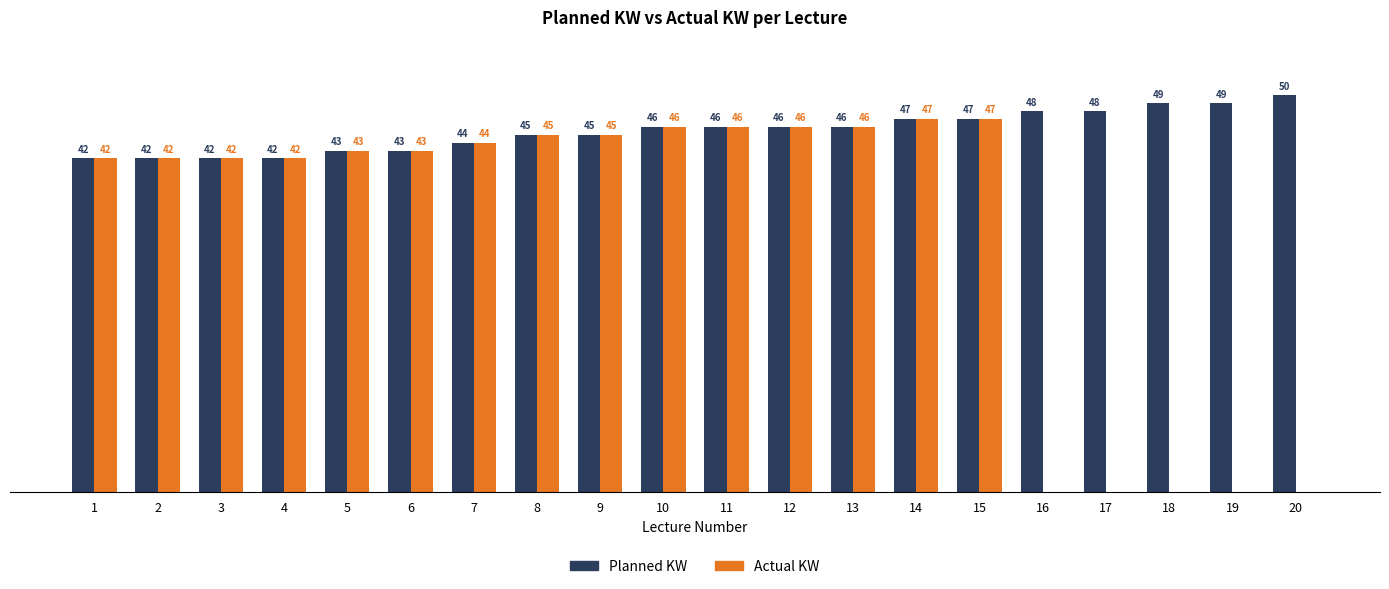

Is the value of Actual KW at 4 greater than the value of Planned KW at 10?

No